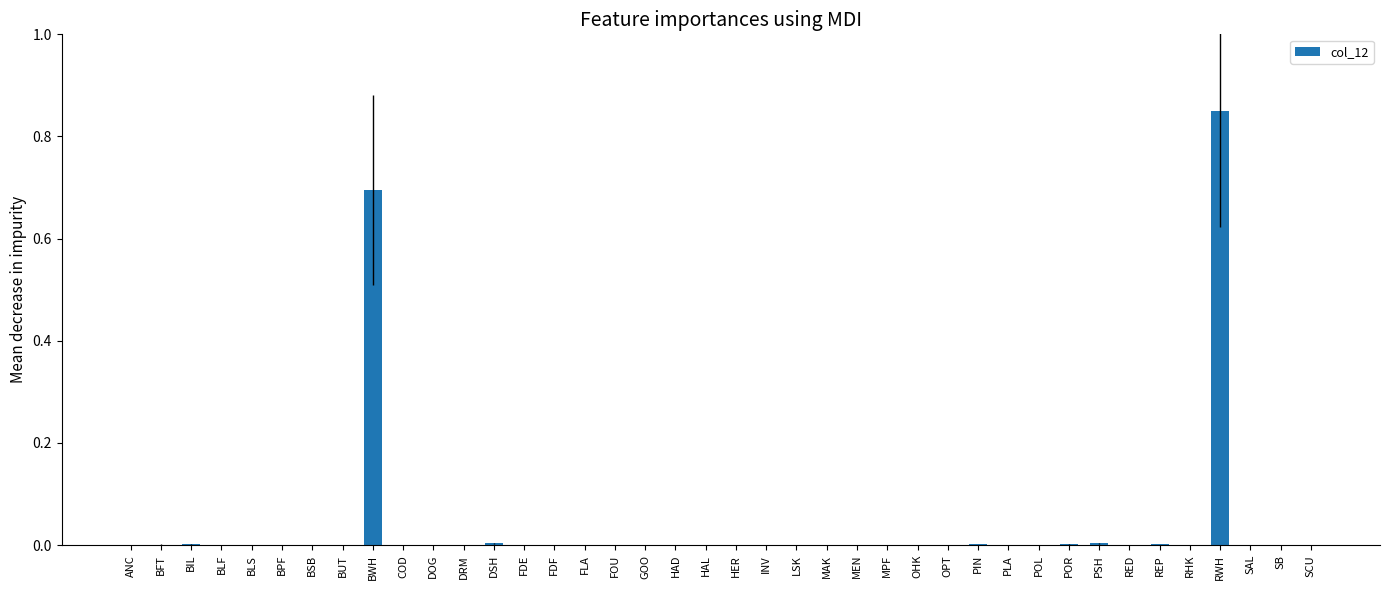

The value at FDF is 0.0. True or false?

True